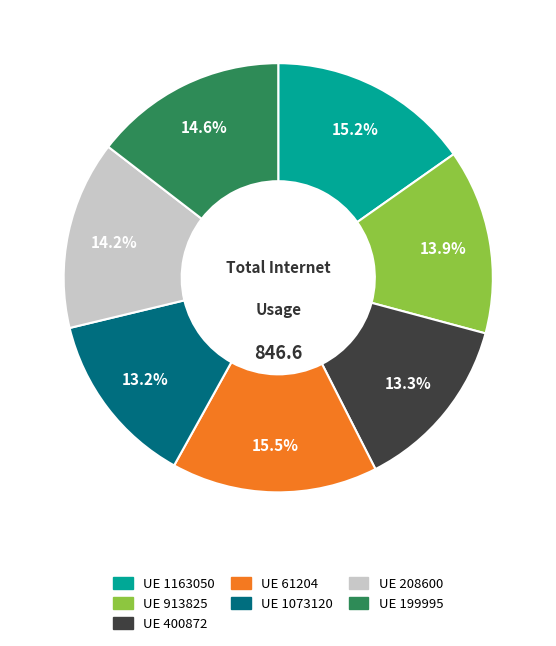

Is there a majority slice in this chart?

No